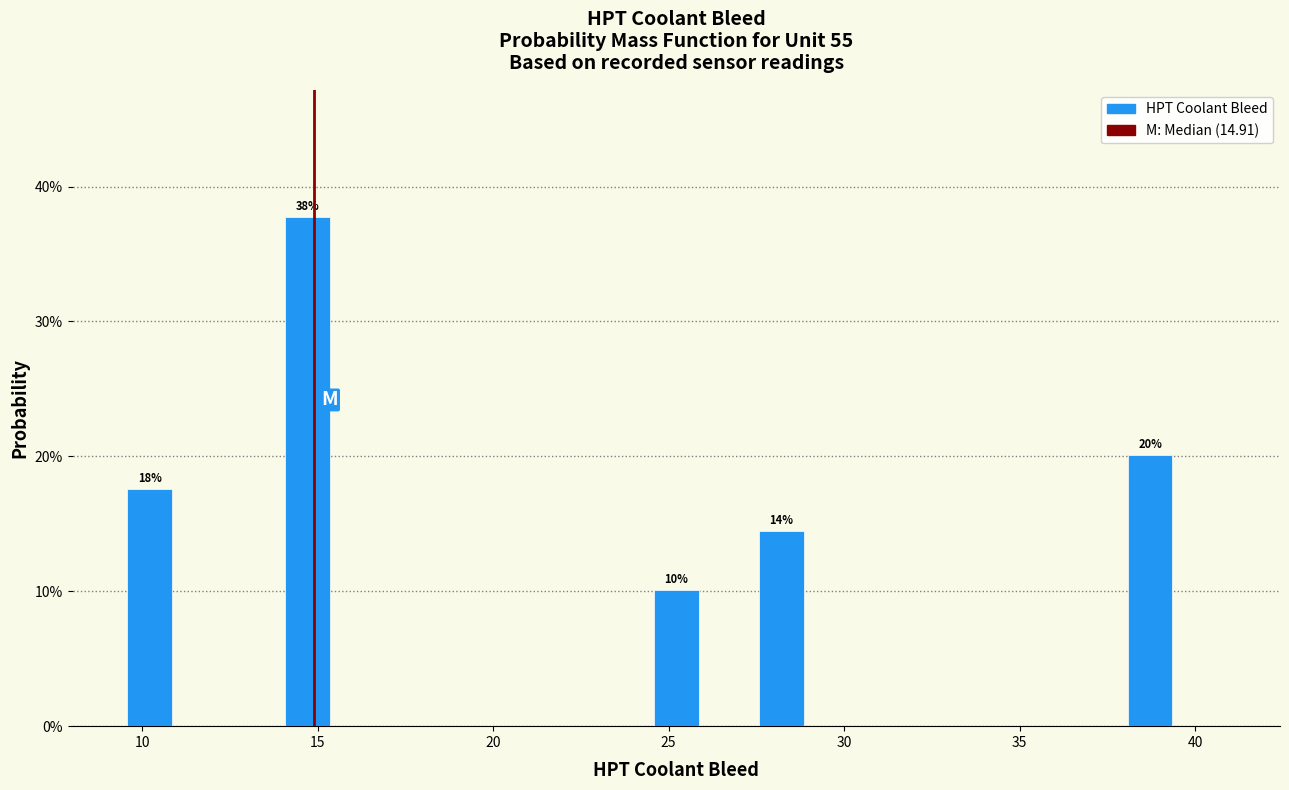

Read against the x-axis, roughly where is the centre of the tallest bar?

14.5